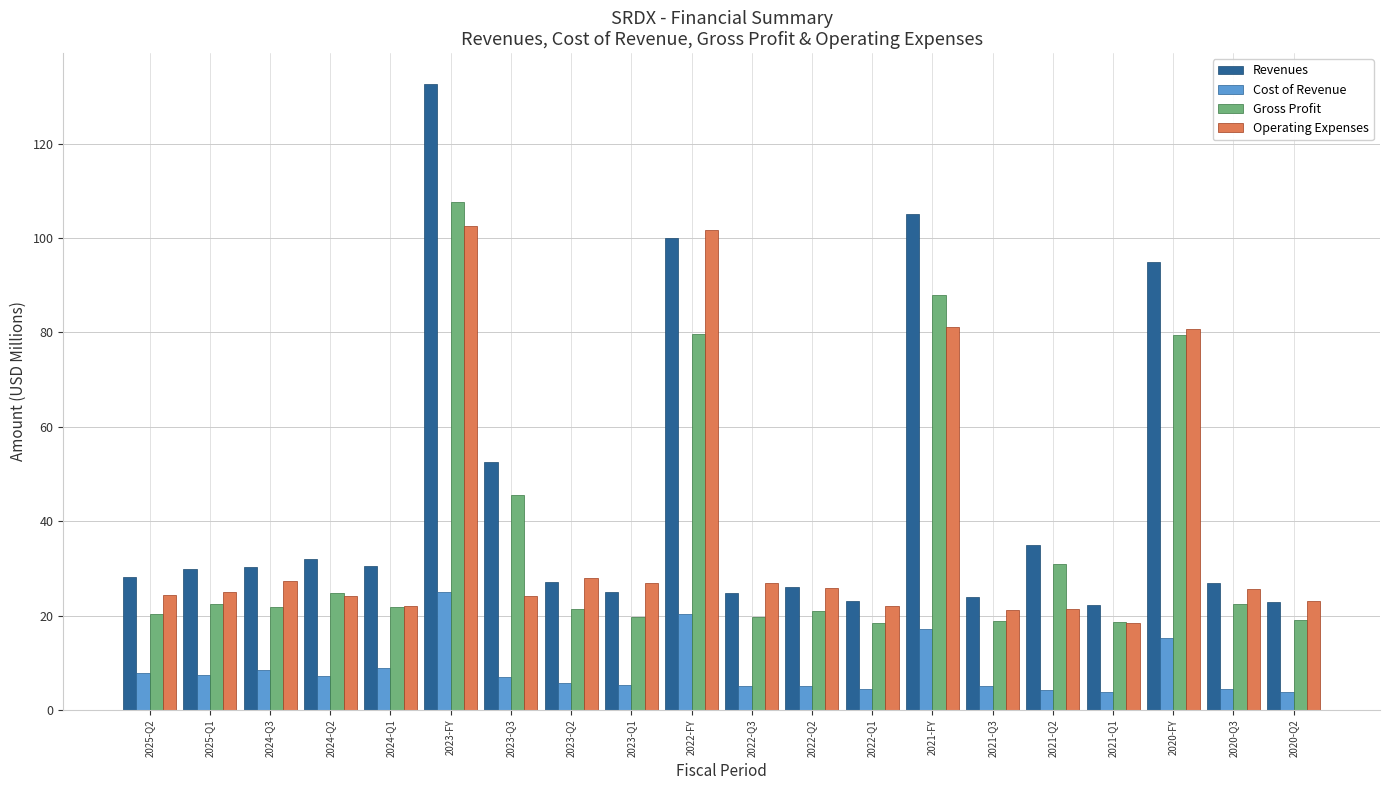

True or false: Gross Profit has a value of 7.2 at 2021-Q3.

False